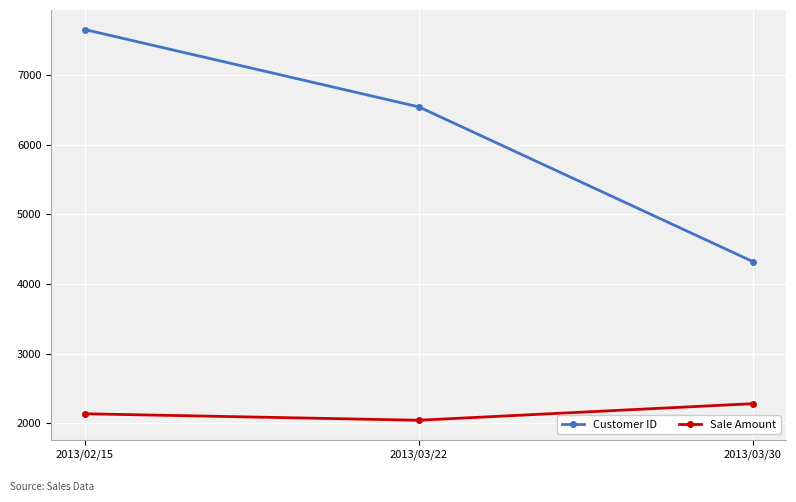

List the series in order of their peak value, lowest first.

Sale Amount, Customer ID